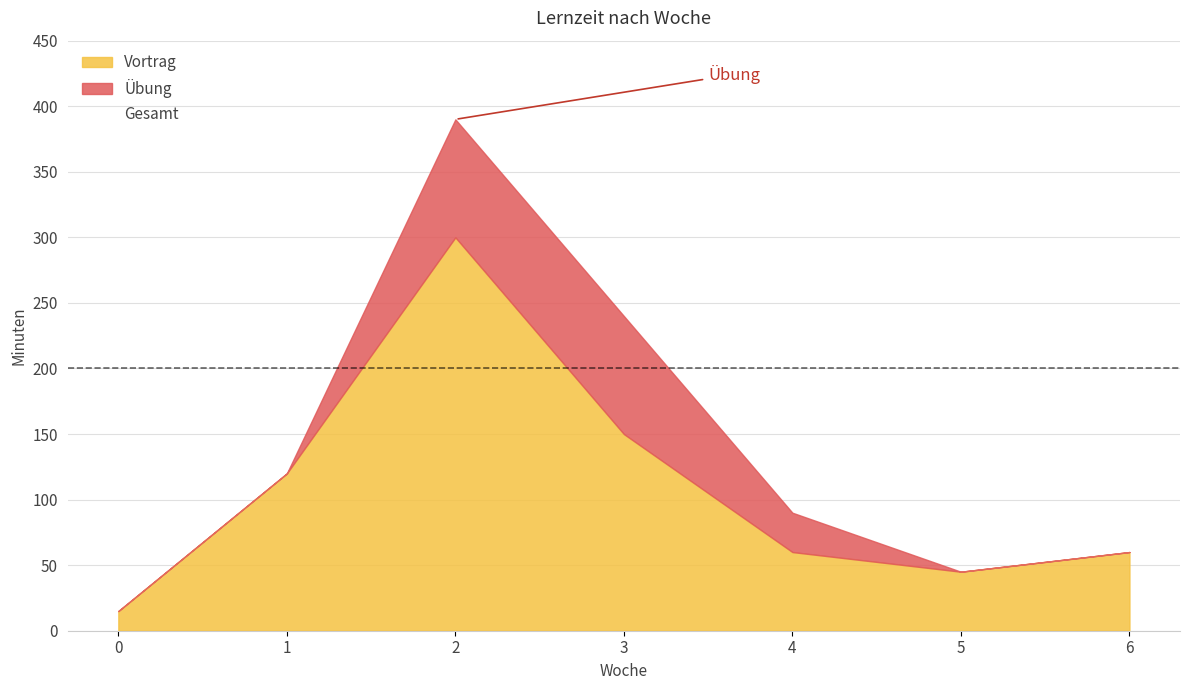

At which category does the chart reach its peak across all series?

2